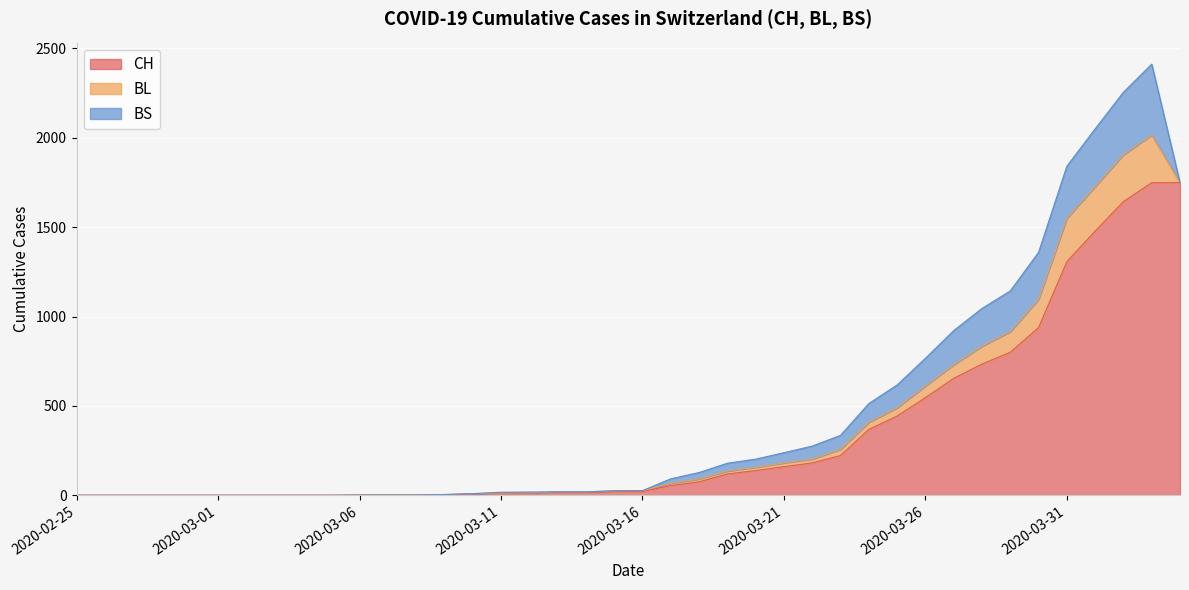

The value of BS at 2020-03-14 is -203. True or false?

False